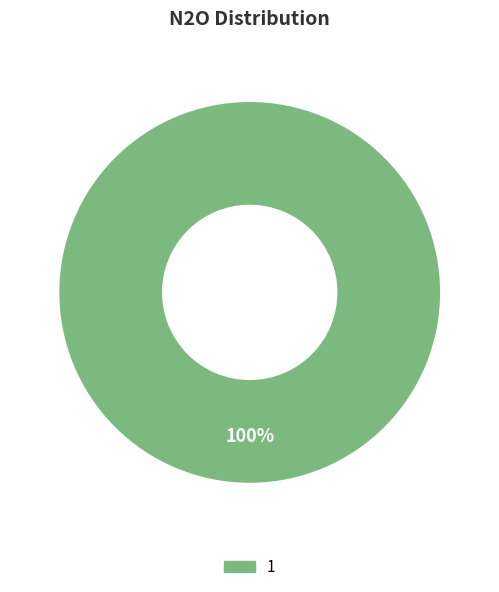

Is there any slice that represents more than half of the pie?

Yes